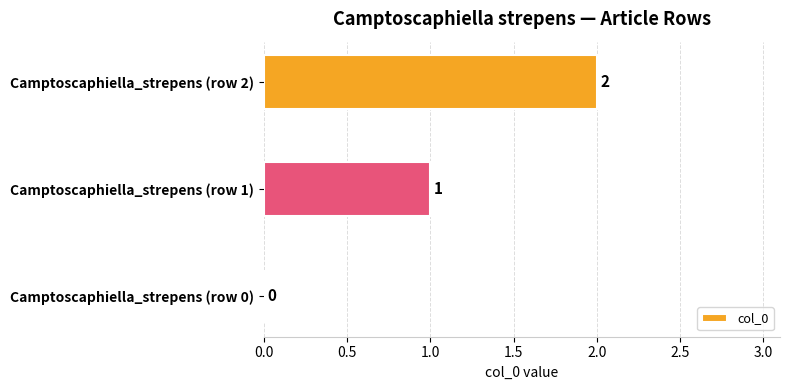

Count the values in the range 0 to 2.

3